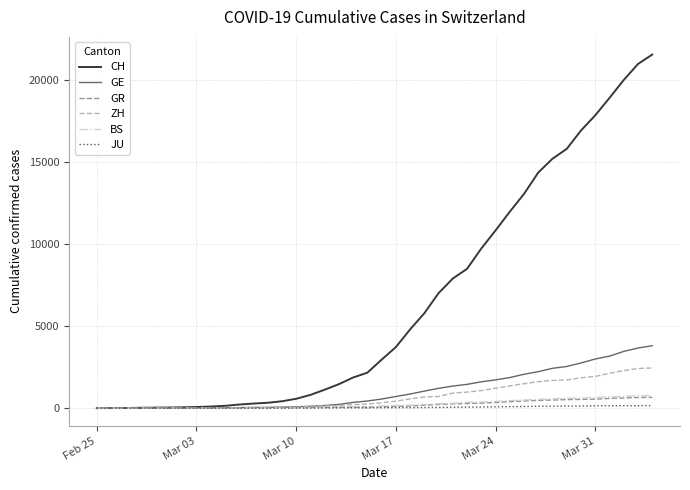

What is the difference between the maximum and minimum values in the CH series?

21574